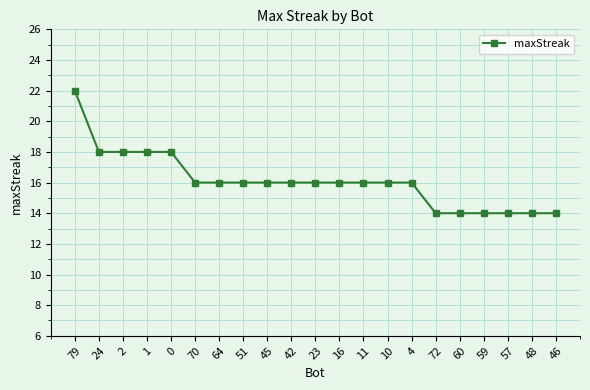

The chart shows a value of 33 at 79. True or false?

False